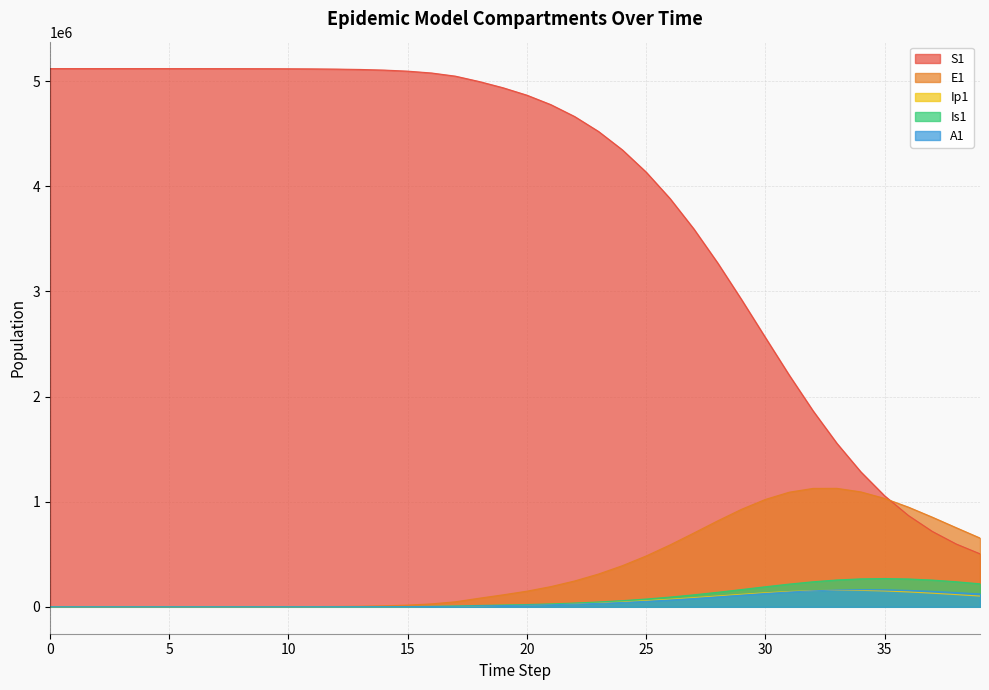

Which series has the largest total across all categories?

S1